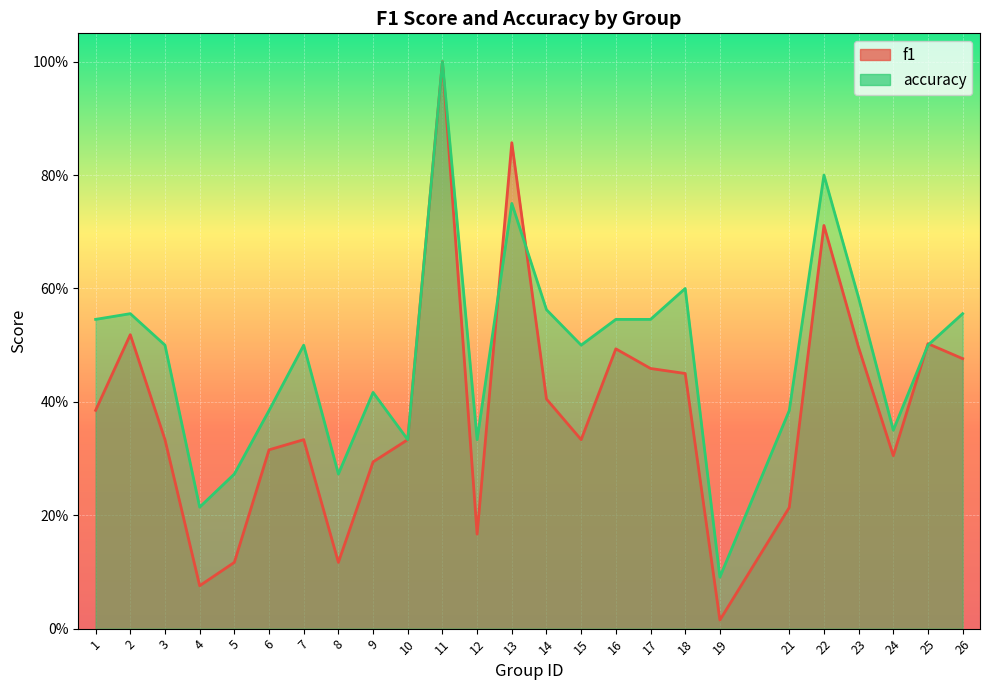

What is the sum of the f1 values at 7 and 22?

1.0